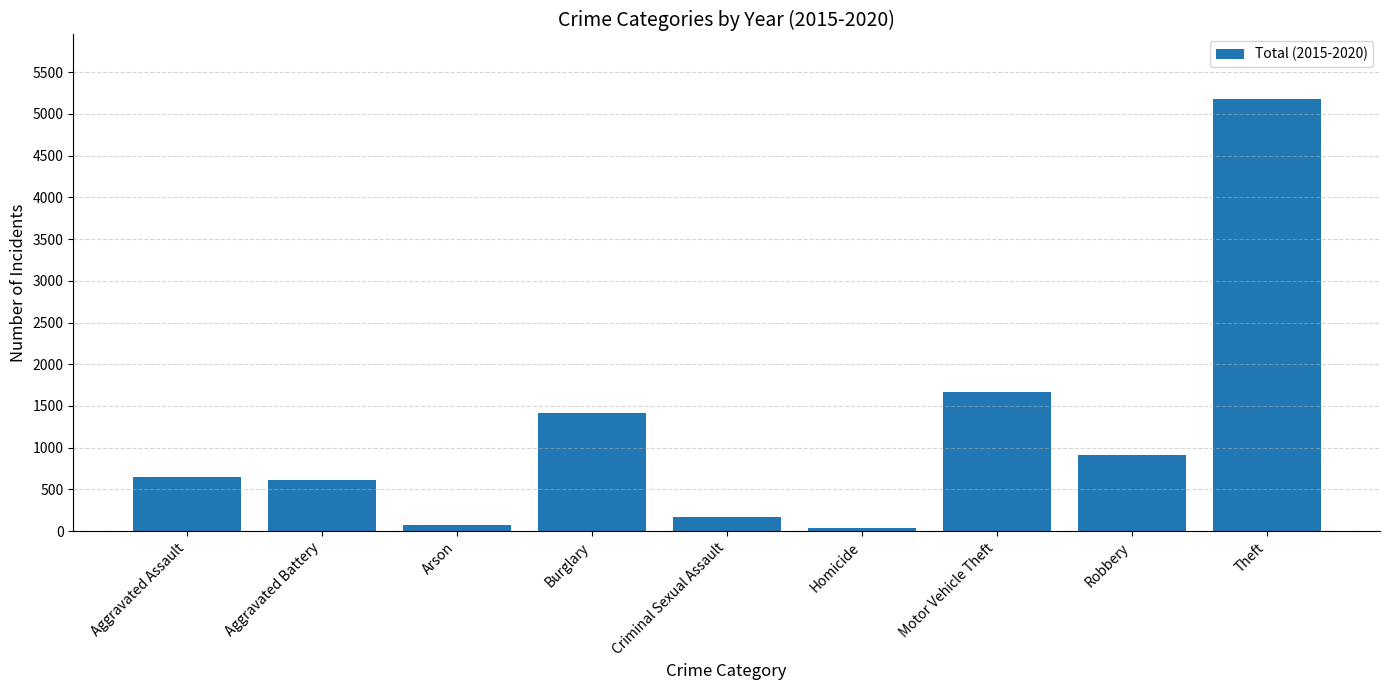

Is it true that the value at Robbery is 913?

True